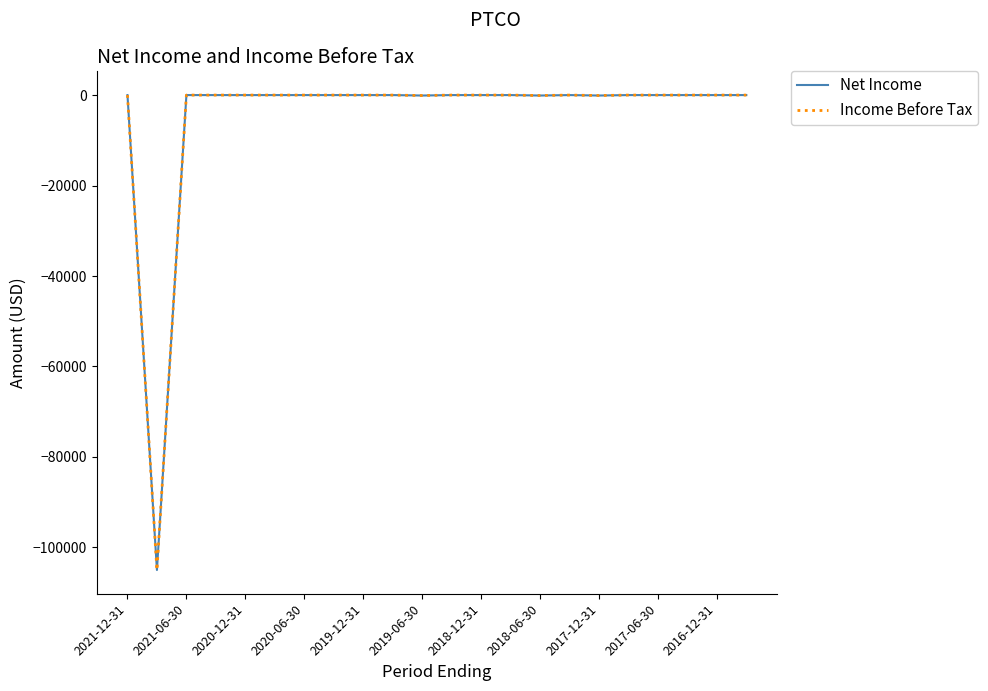

Does the chart display data point markers on the line(s)?

No